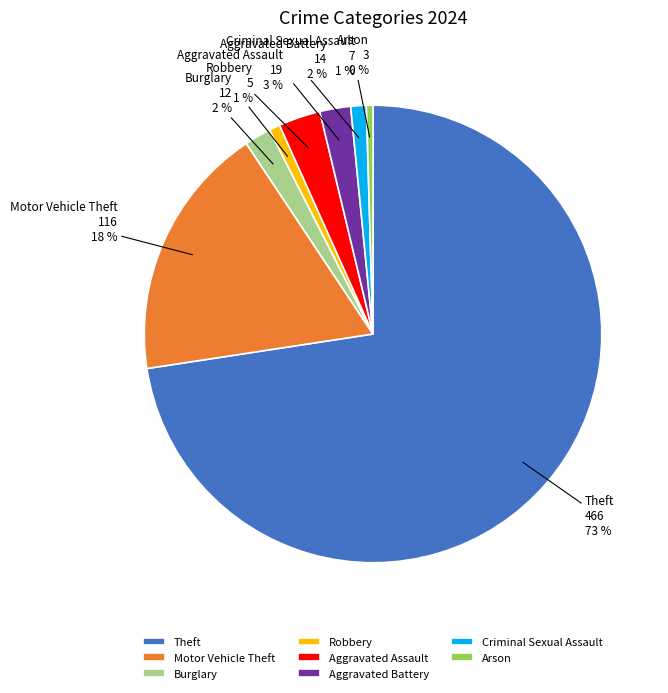

What is the majority slice?

Theft